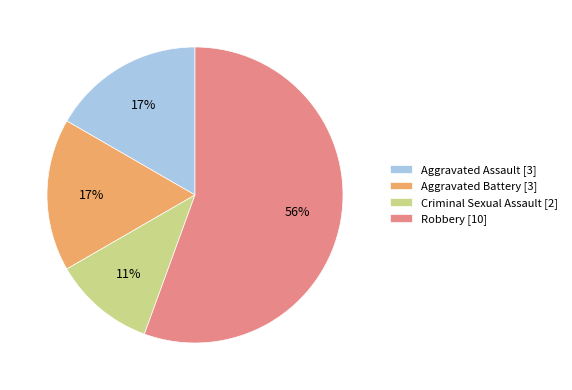

Which category has the smallest portion of the pie?

Criminal Sexual Assault